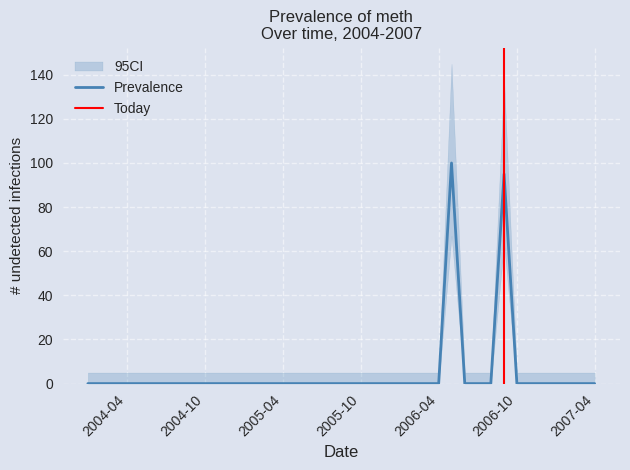

What is the highest value of the Prevalence series?

100